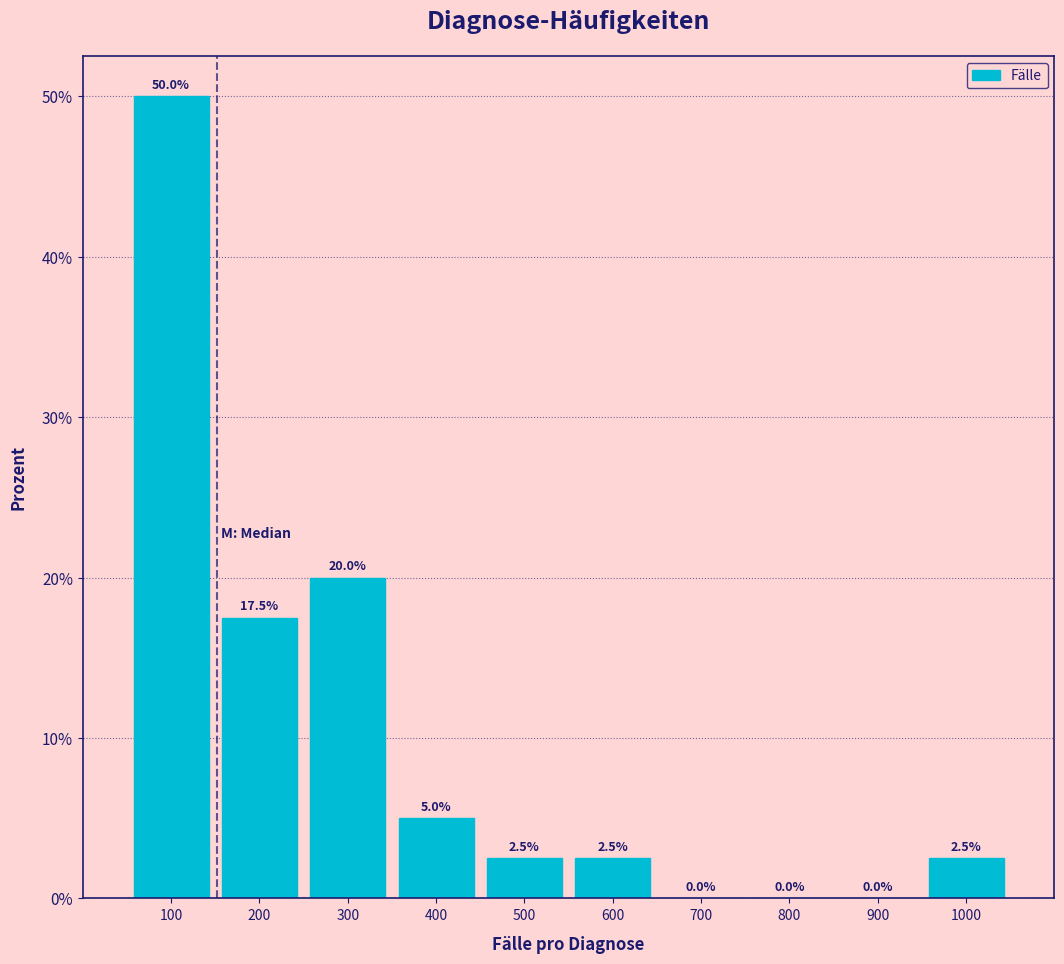

How tall is the bar that spans 450 to 550 on the x-axis?

2.5